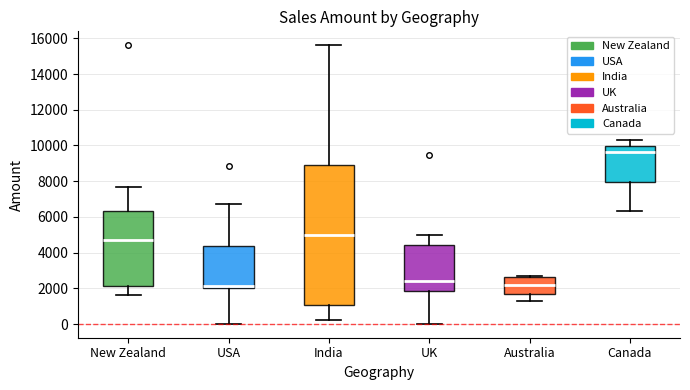

Comparing the boxes themselves (not the whiskers), which one is the tallest?

India